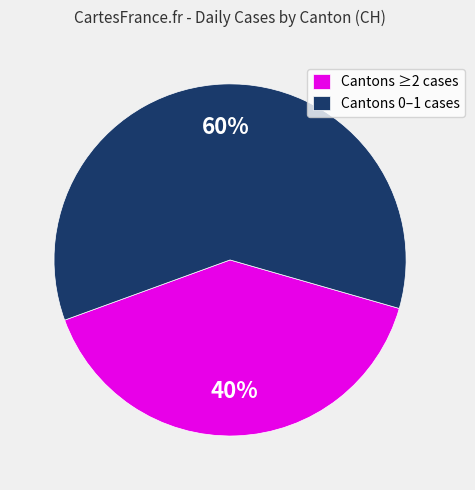

To the nearest percent, what percentage of the pie is Cantons 0–1 cases?

60%